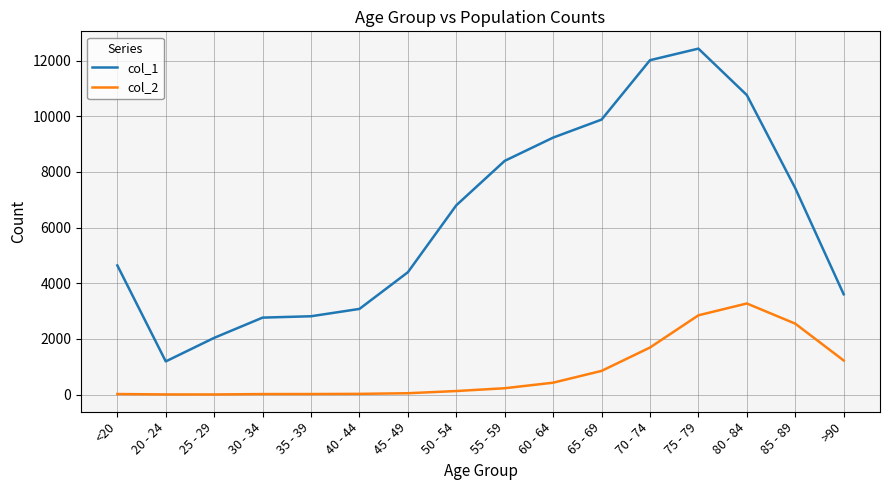

What is the maximum value shown in the chart?

12434